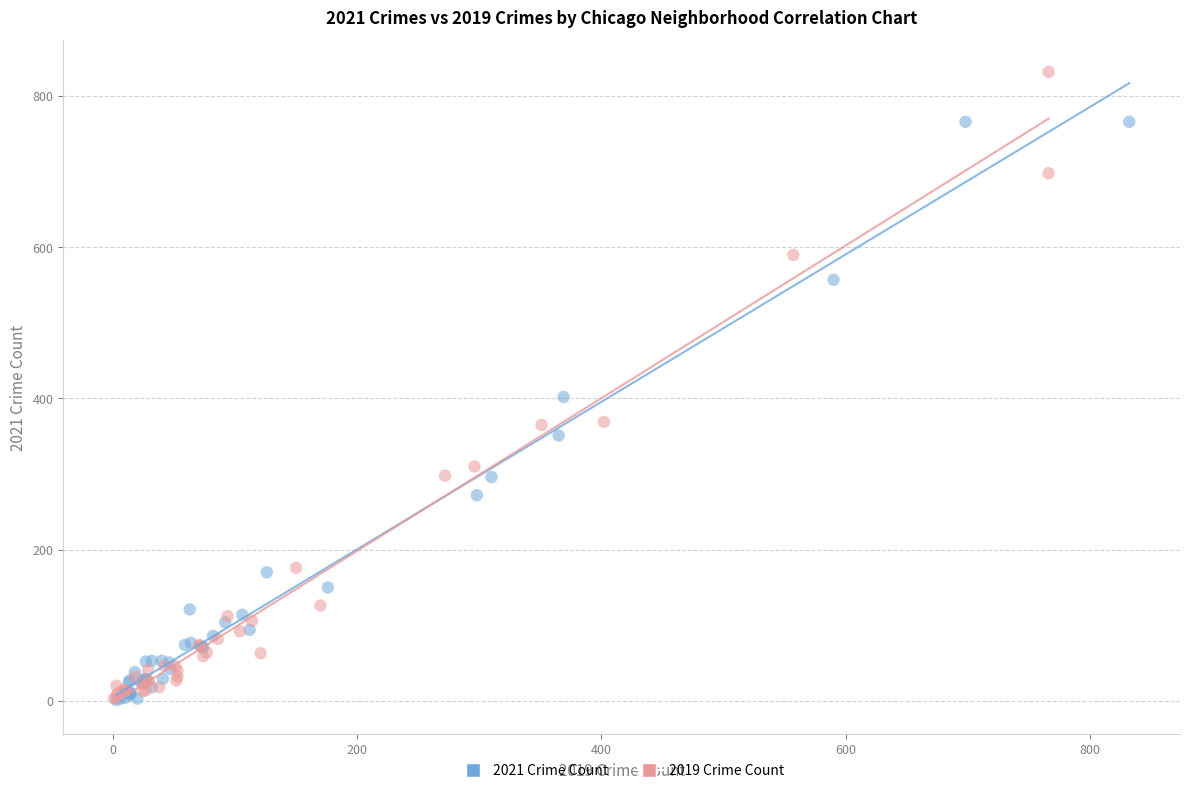

What are all the series names shown in the legend?

2021 Crime Count, 2019 Crime Count